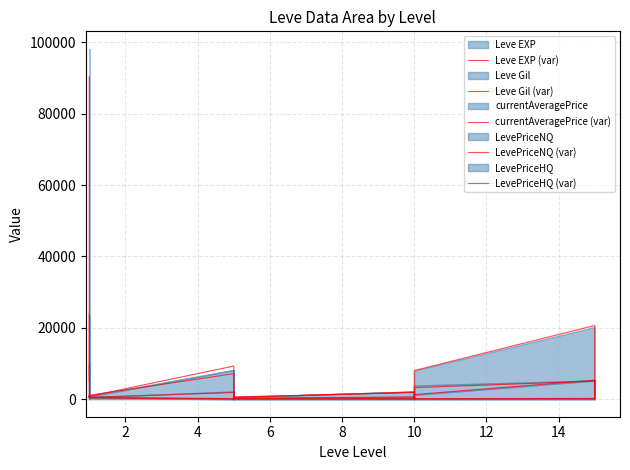

What is the lowest value of the LevePriceNQ (var) series?

162.0